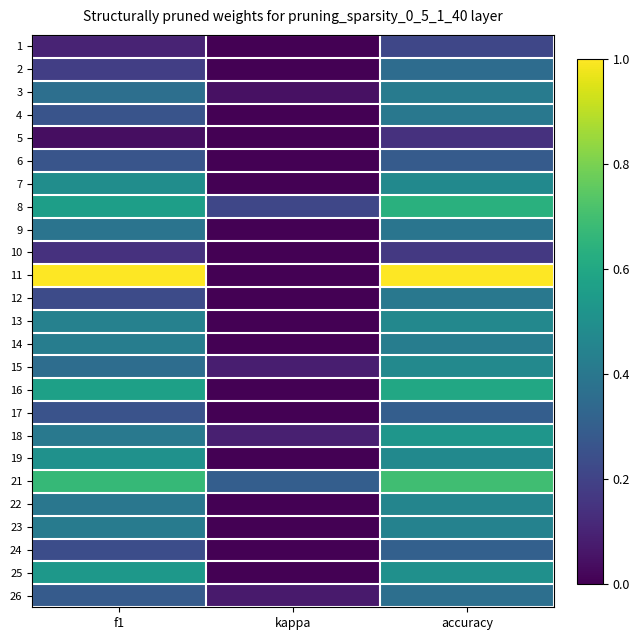

What is the spread (max minus min) of values at f1?

1.0